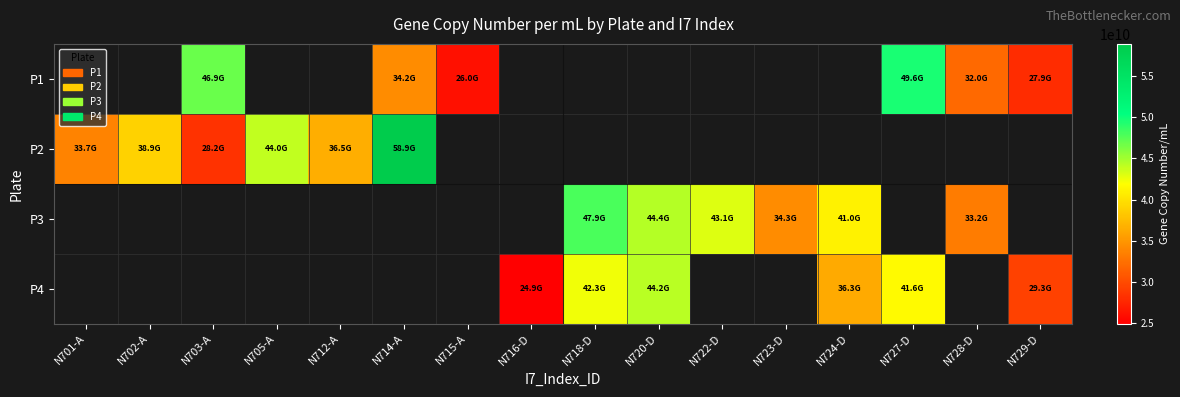

How many positive values does the P4 series have?

6